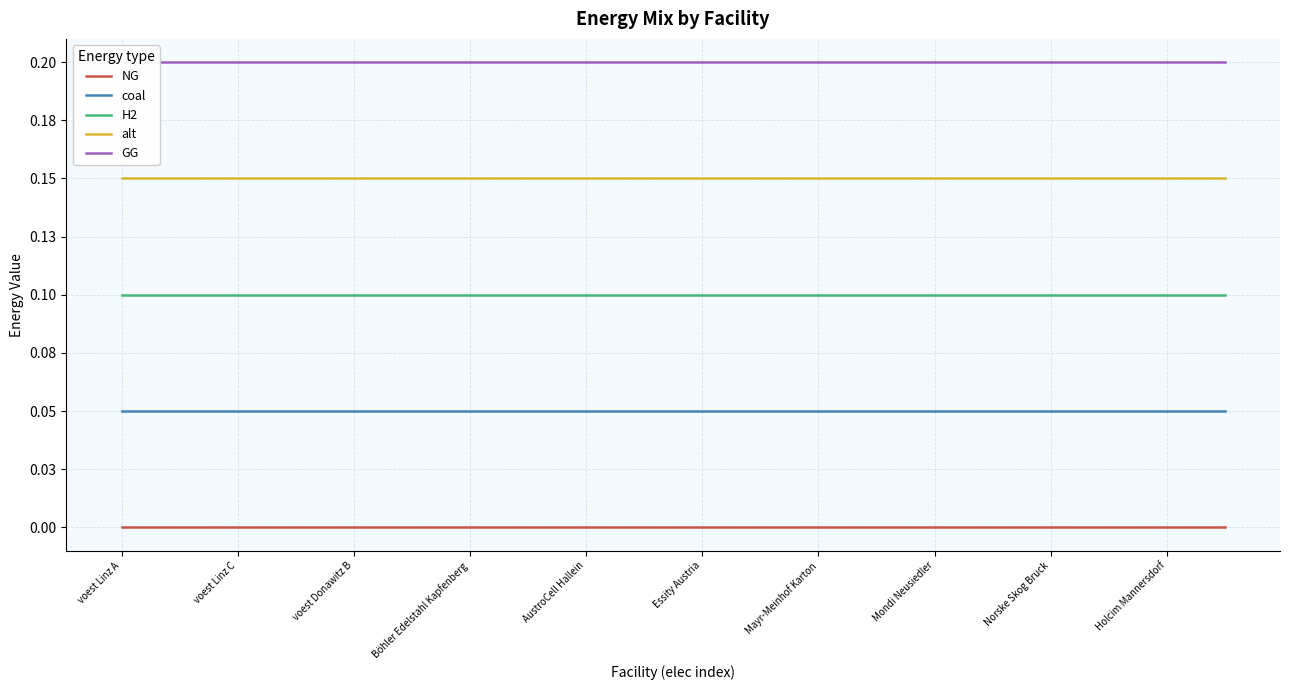

Which series has the largest range (max minus min)?

NG